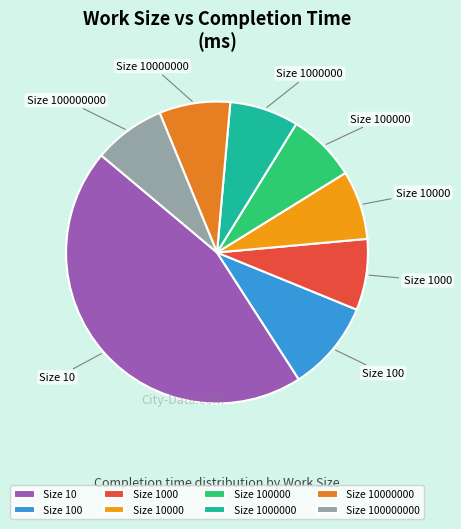

Which has a higher value, Size 10 or Size 100000000?

Size 10